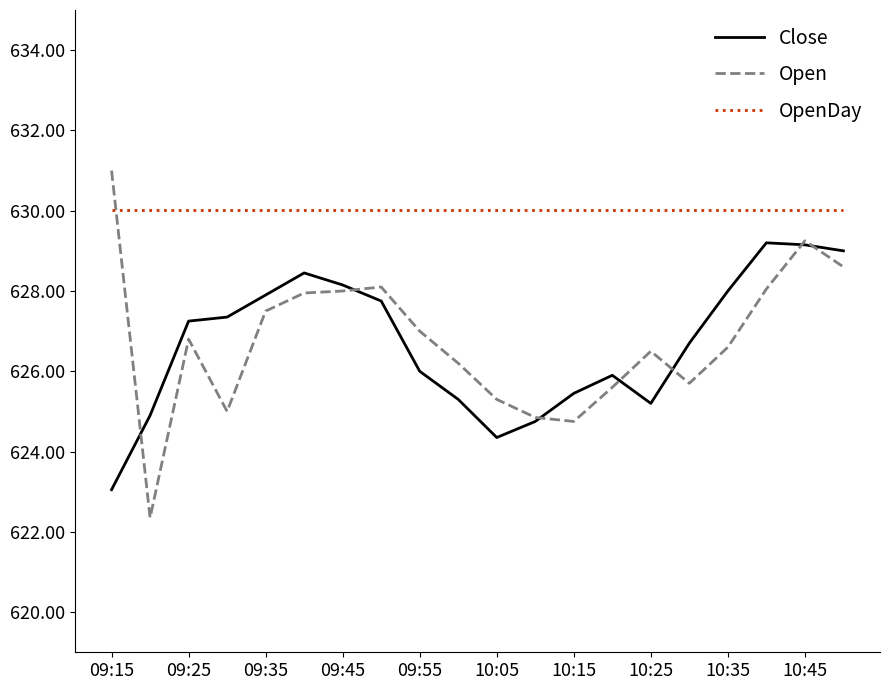

Which series ends up on top after the final intersection of OpenDay and Open?

OpenDay